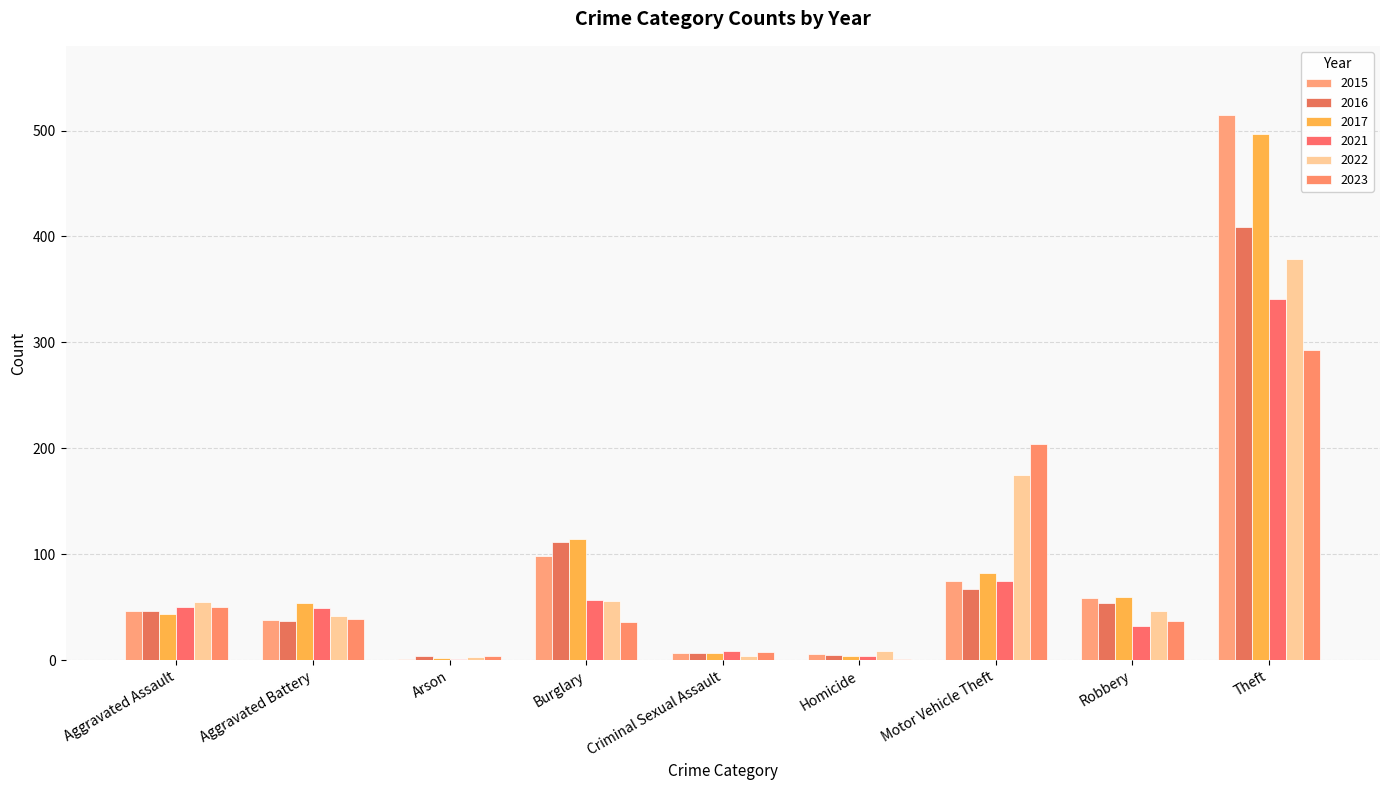

True or false: 2023 has a value of 182 at Theft.

False